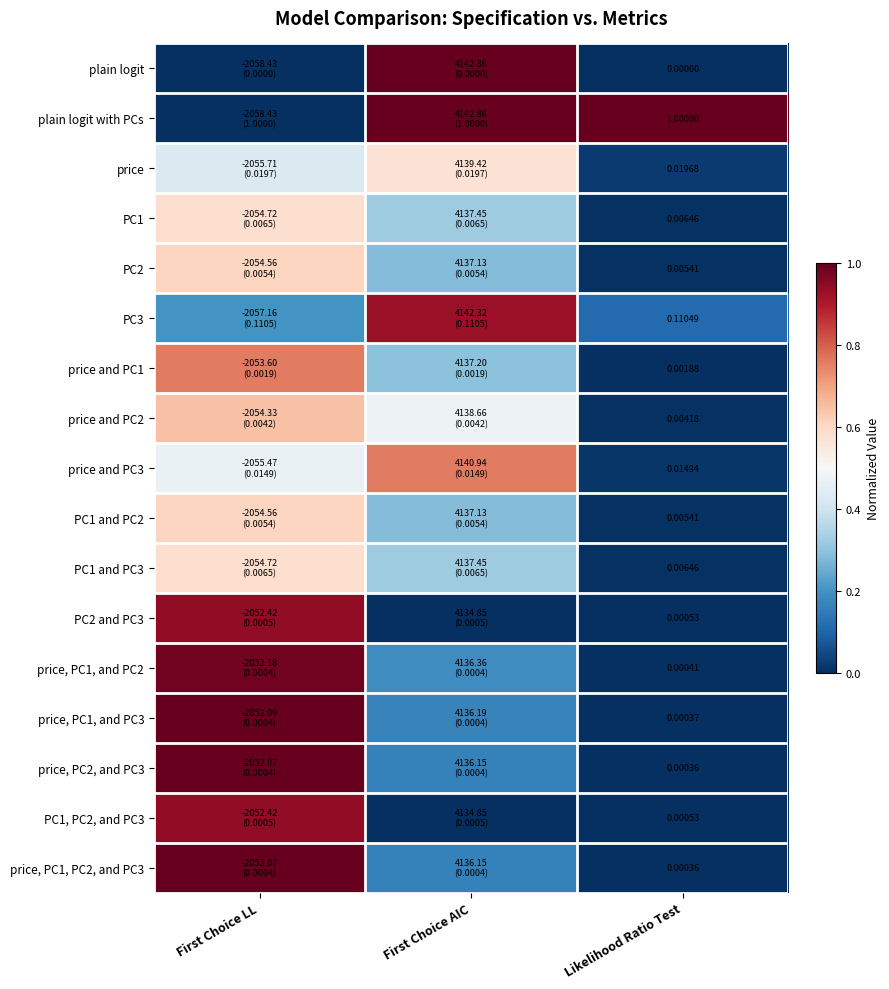

What is the difference between the maximum and minimum values in the price and PC1 series?

0.8